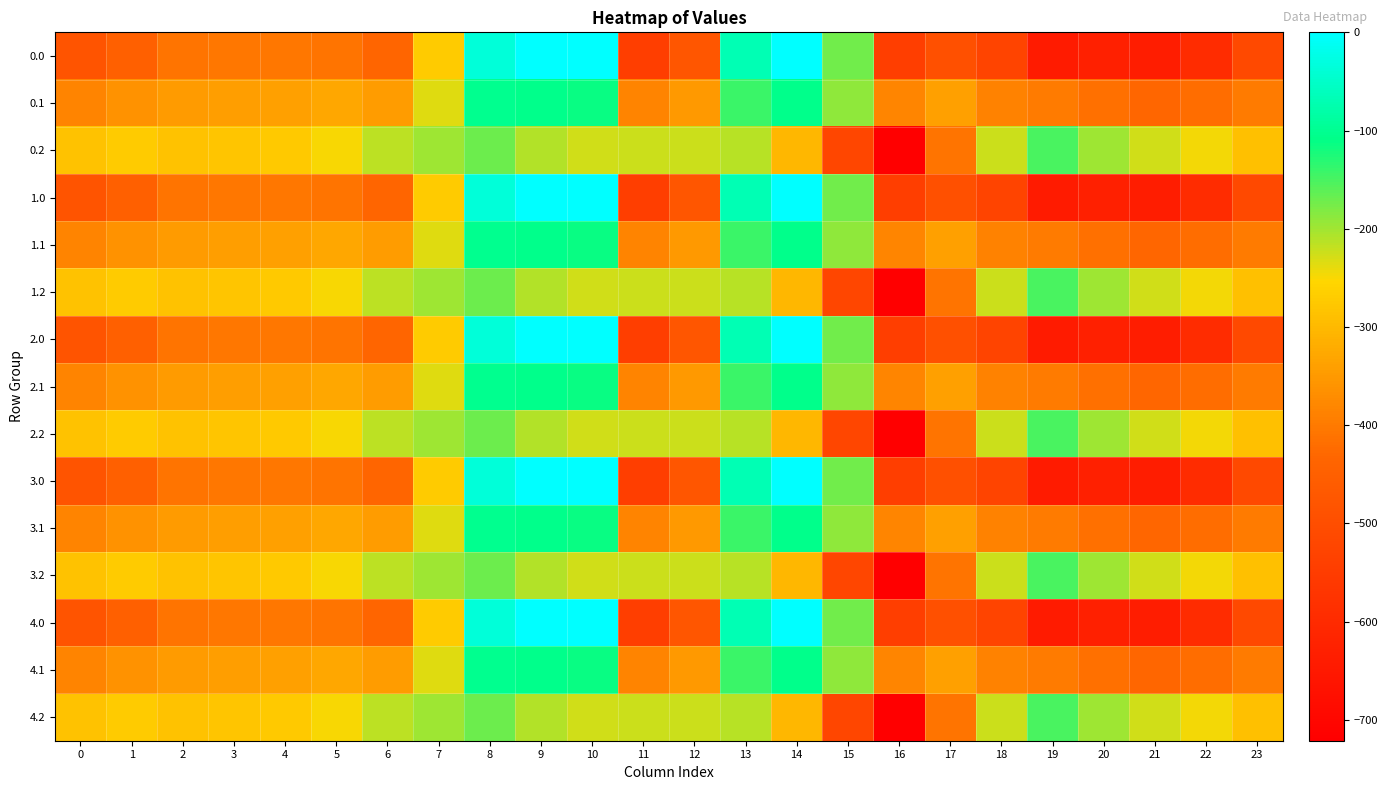

Which has a higher value, 17 or 7?

7